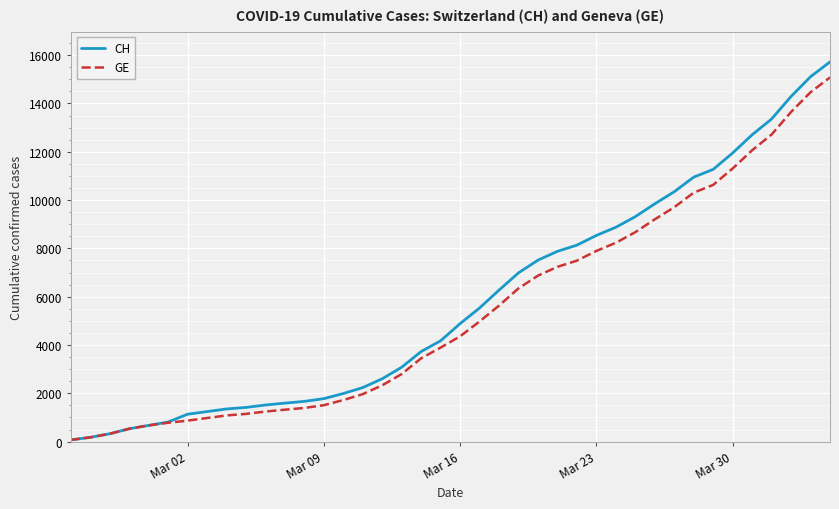

How many categories are shown in the chart?

40